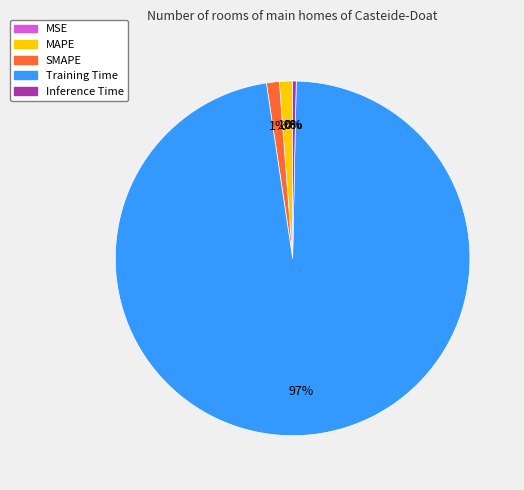

Which category has the biggest portion of the pie?

Training Time